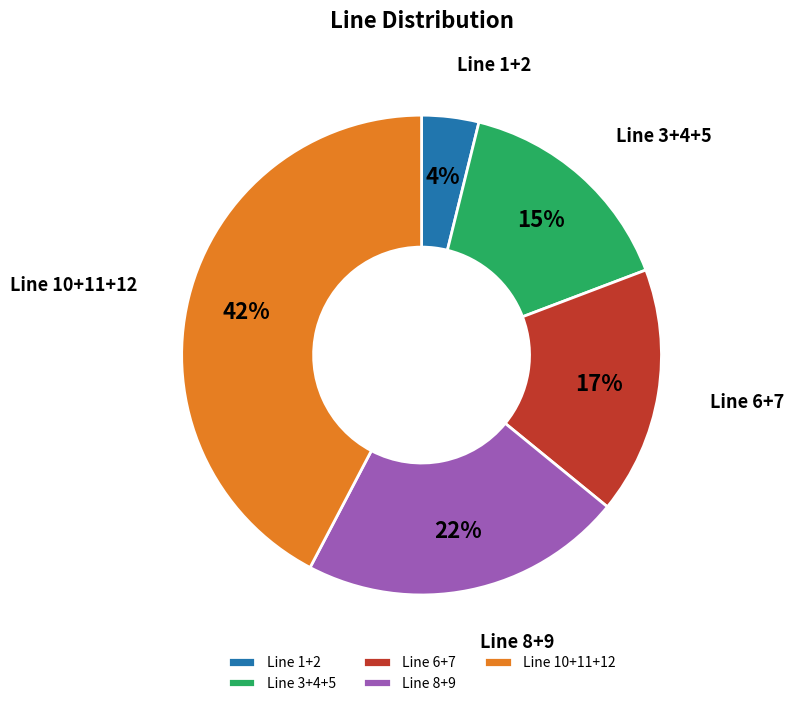

What is the ratio of the value at Line 8+9 to the value at Line 6+7?

1.3